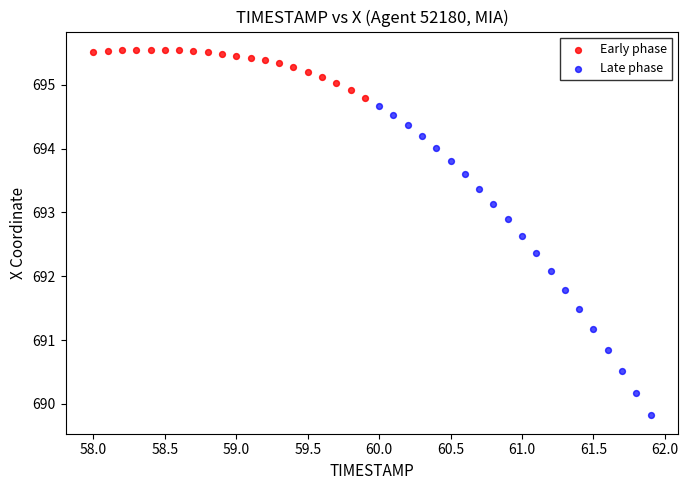

Which series reaches the minimum Y coordinate?

Late phase